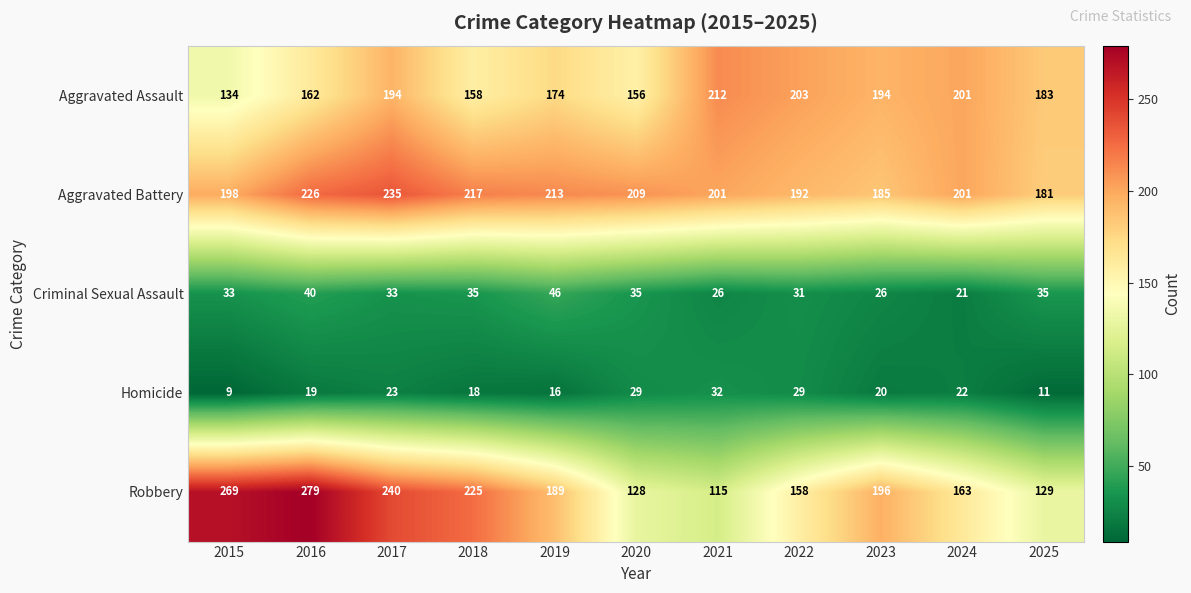

What is the difference between the maximum and minimum values in the Aggravated Battery series?

54